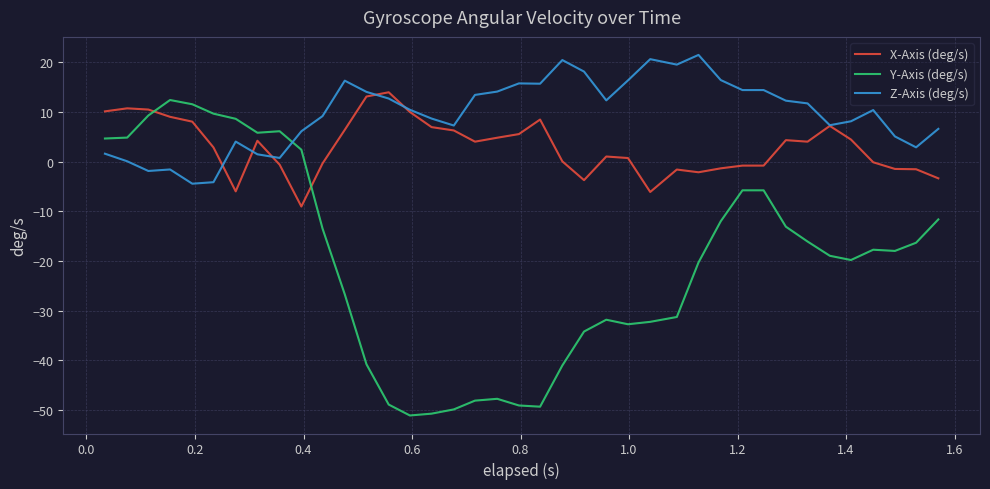

Rank the series by their average value, from lowest to highest.

Y-Axis (deg/s), X-Axis (deg/s), Z-Axis (deg/s)